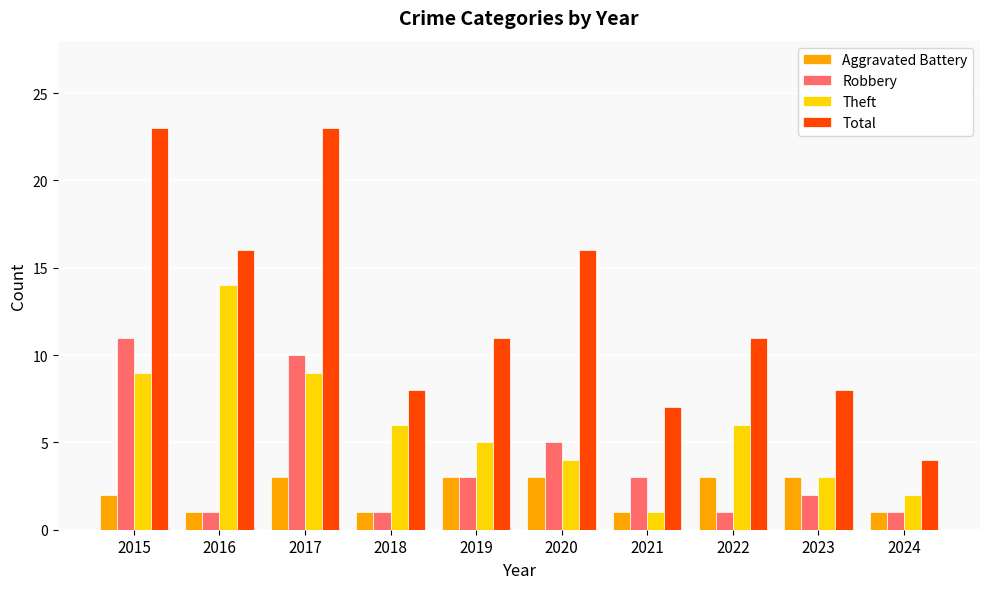

How many values in the Theft series are below 6?

5